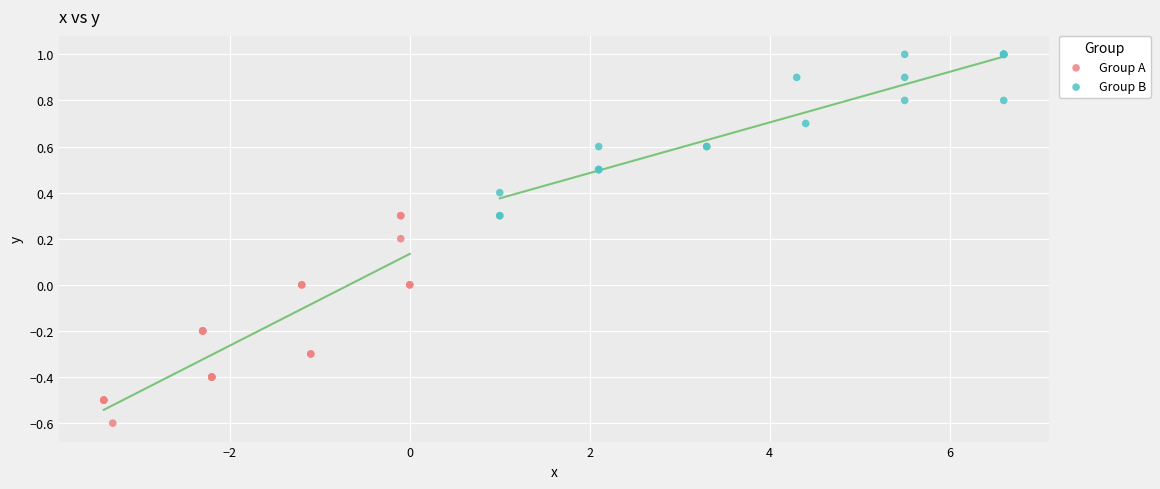

Which series reaches the maximum Y coordinate?

Group B